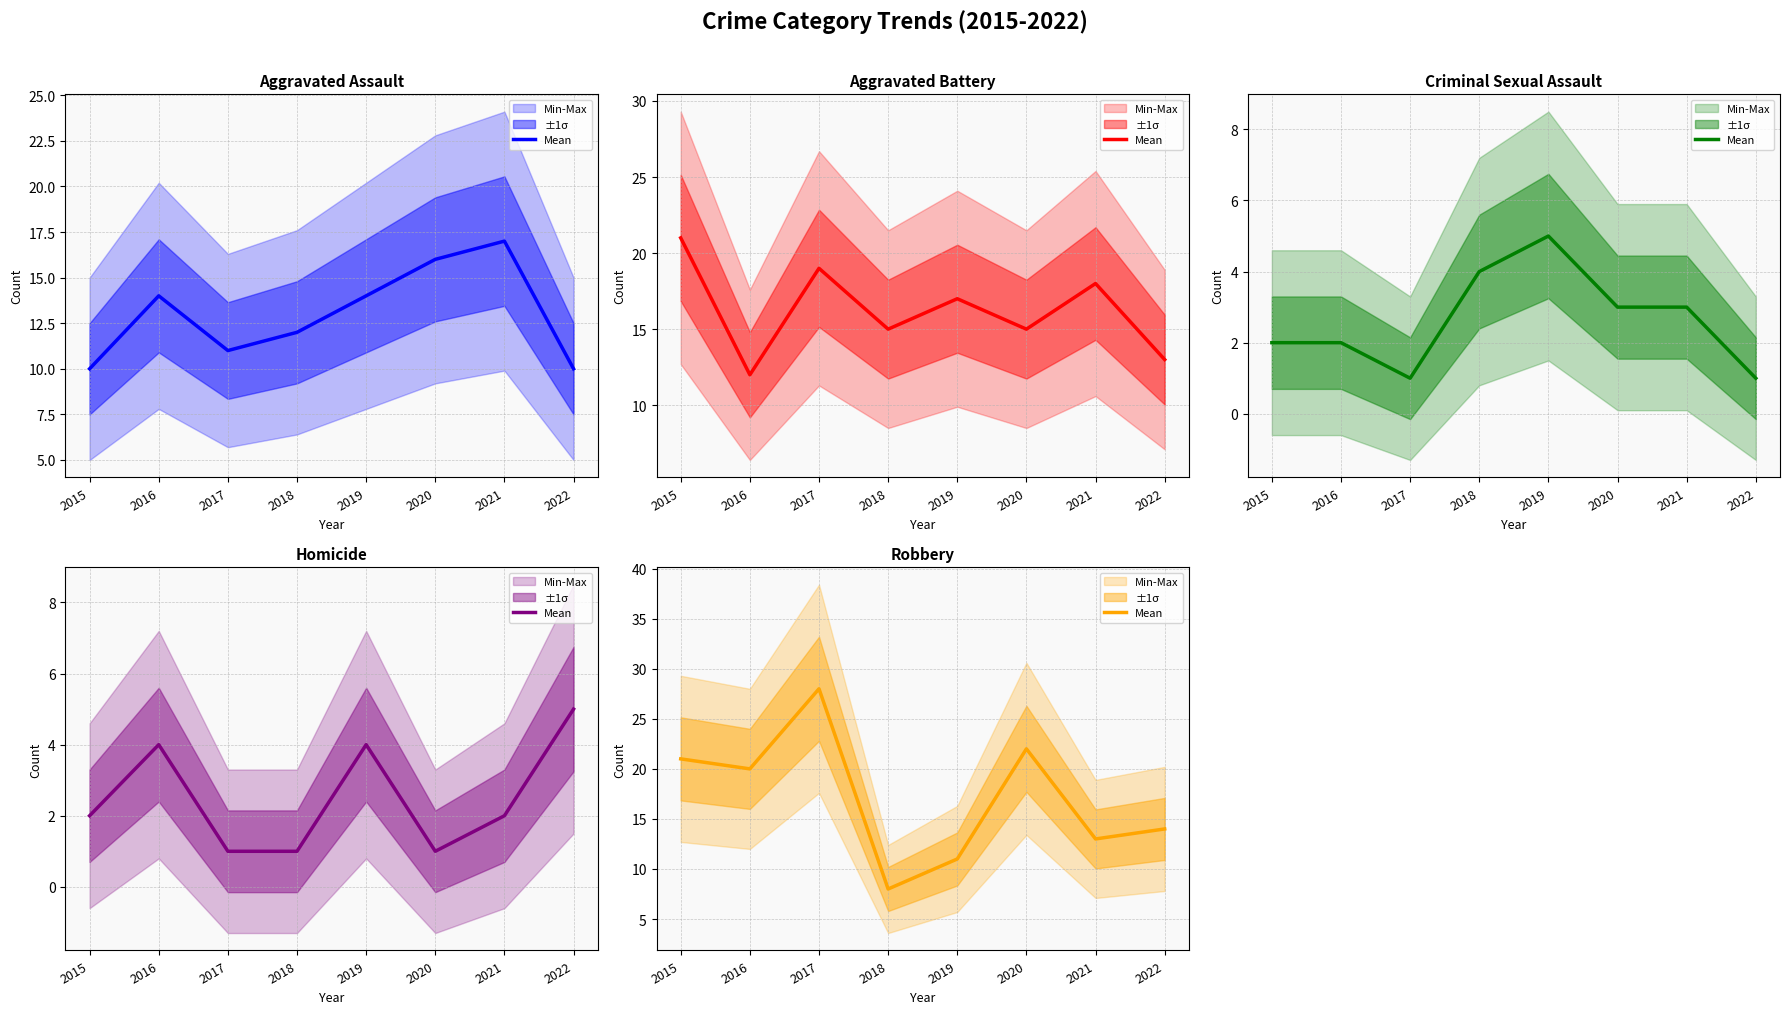

What is the change in value from 2015 to 2019?

-10